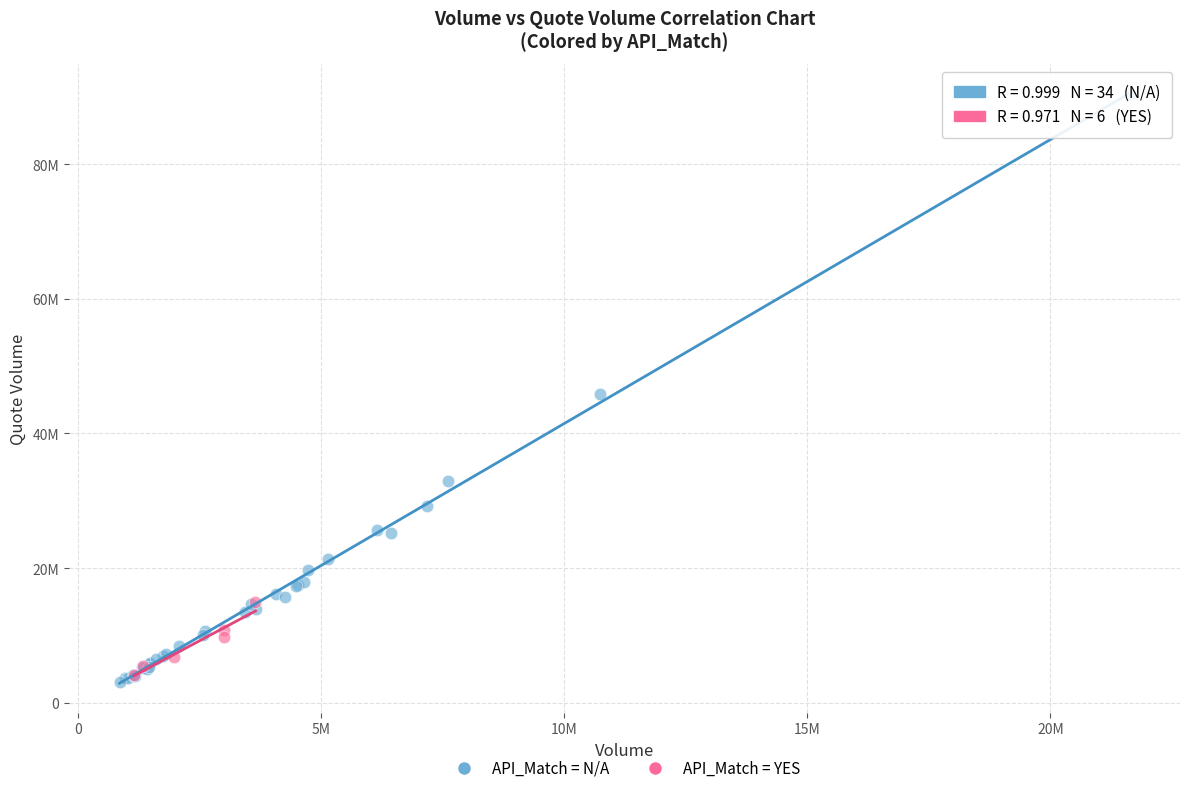

Which series reaches the maximum Y coordinate?

API_Match = N/A